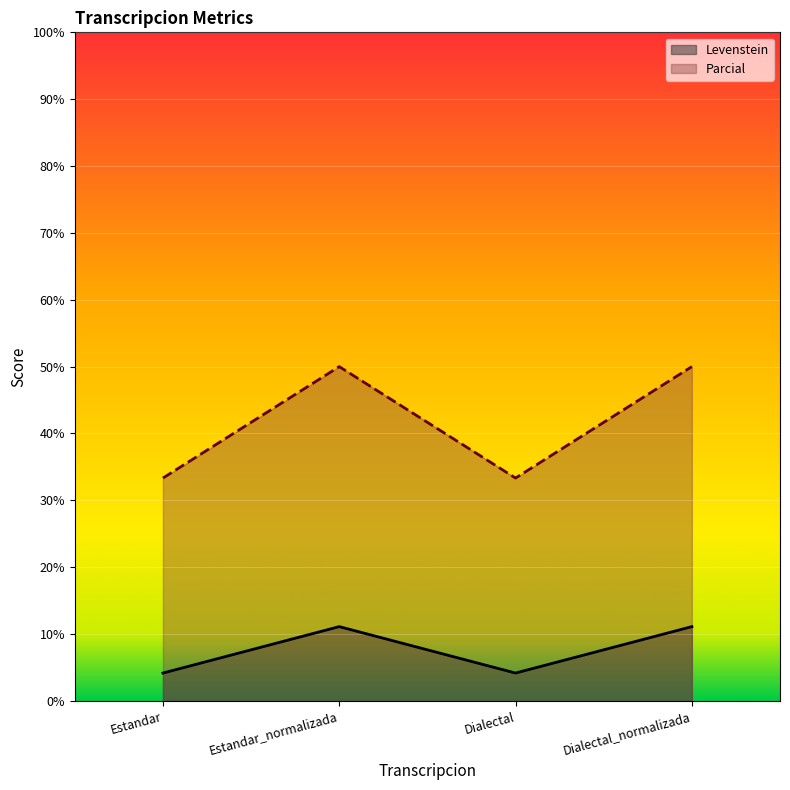

True or false: Levenstein and Parcial cross at least once.

False